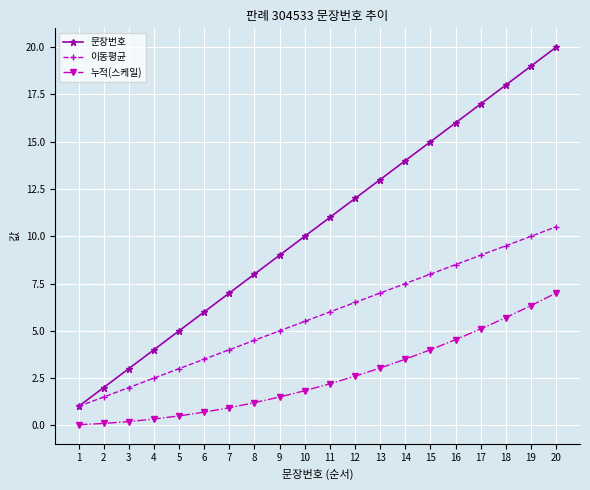

At 6, list the series in order from smallest to largest.

누적(스케일), 이동평균, 문장번호